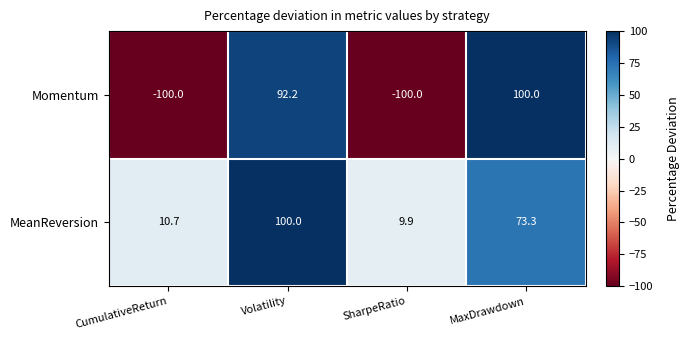

Which series changed the most between SharpeRatio and MaxDrawdown?

Momentum